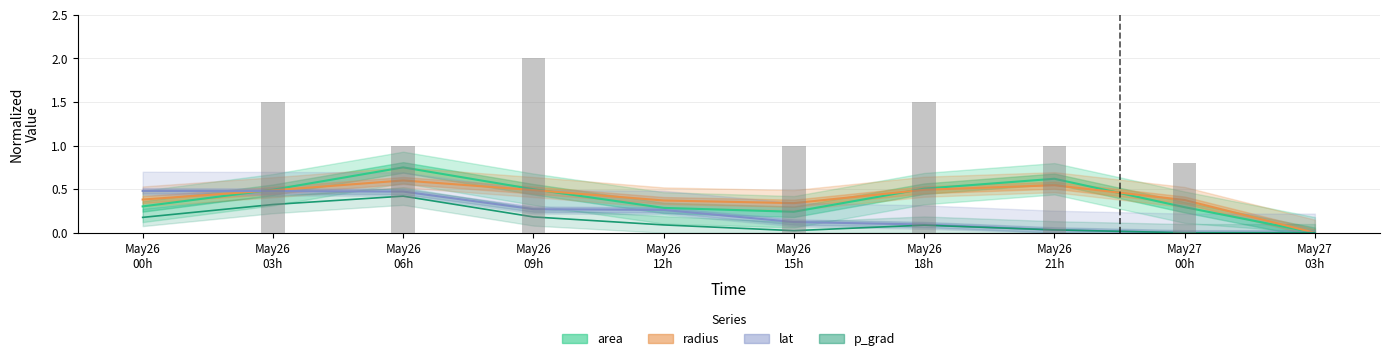

What is the spread (max minus min) of values at time?

0.3